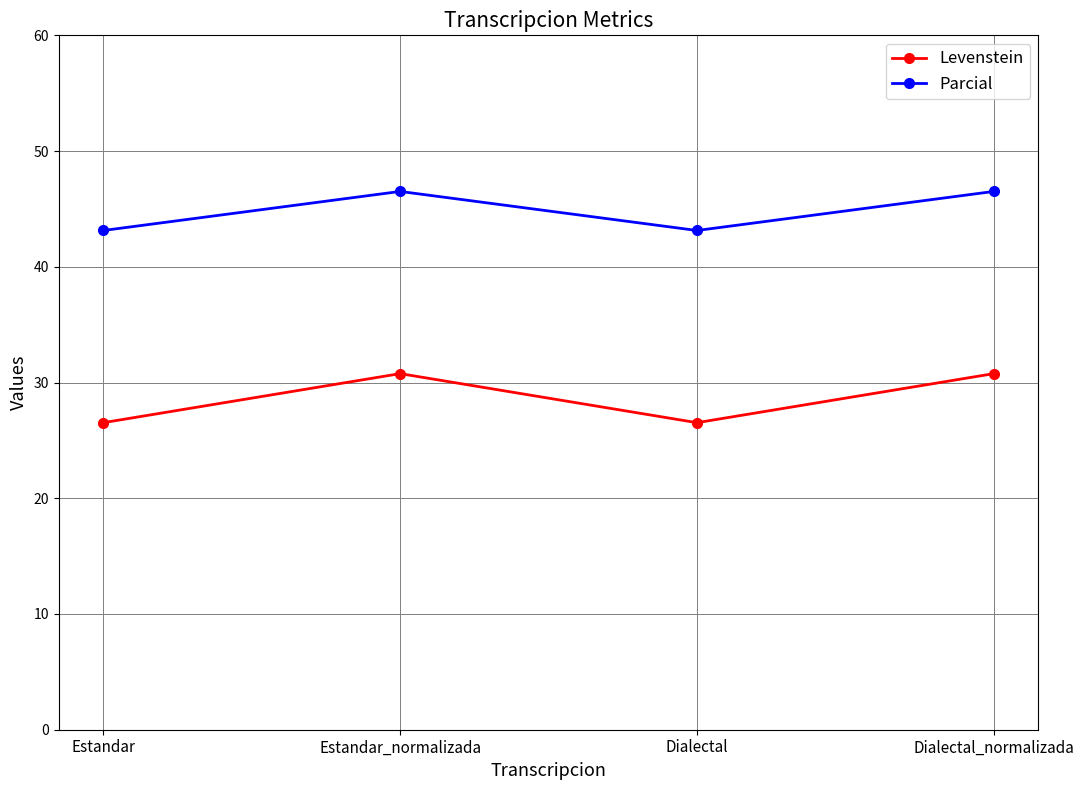

What is the difference between the highest and lowest values at Dialectal_normalizada?

15.7